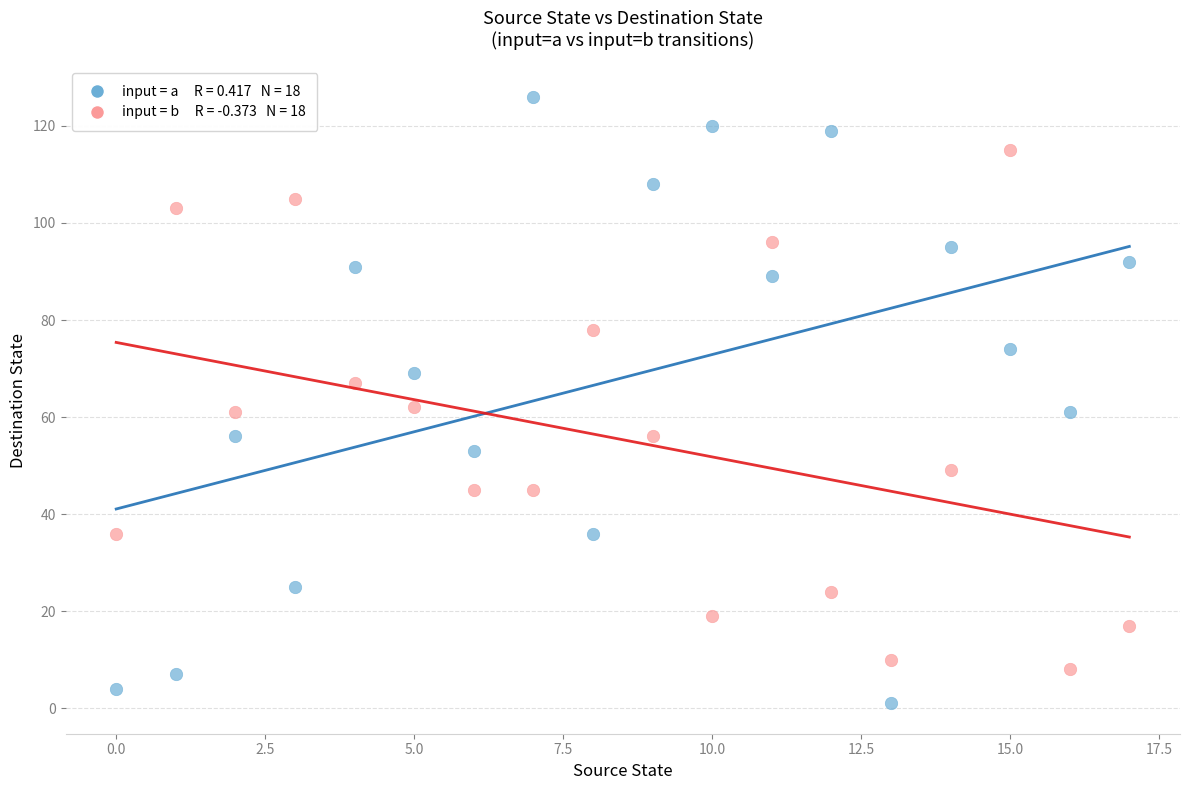

Across all data points, what is the range of Y values (max minus min)?

125